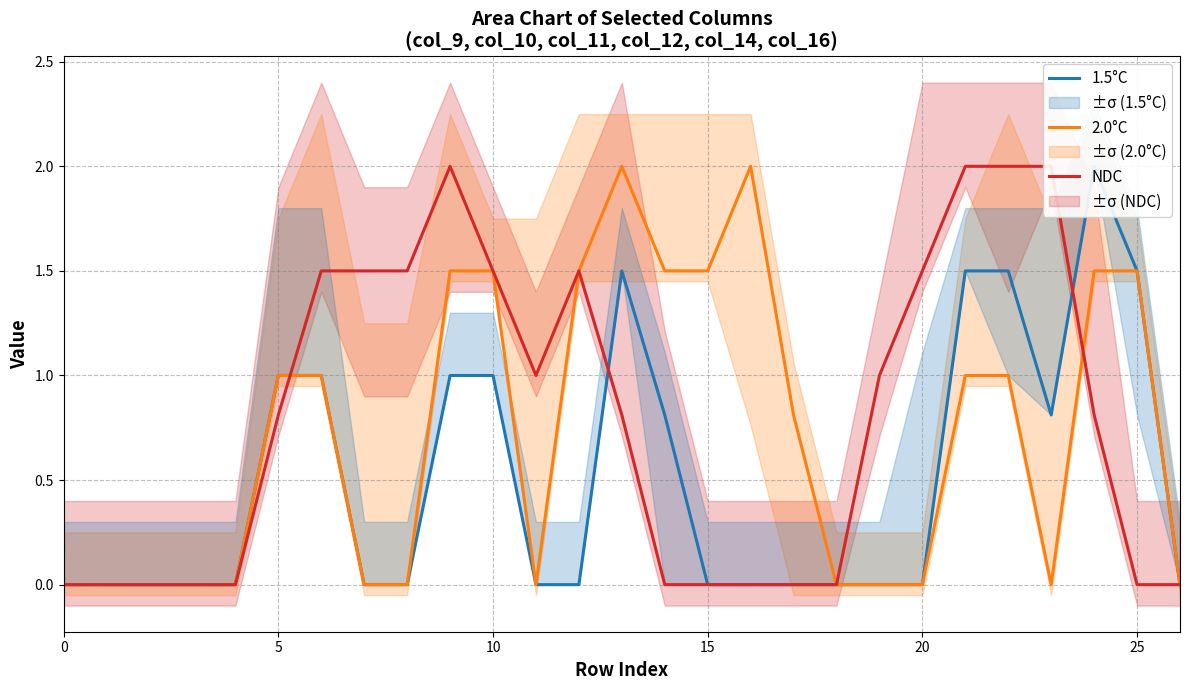

The value of 2.0°C at 20 is 0.0. True or false?

True